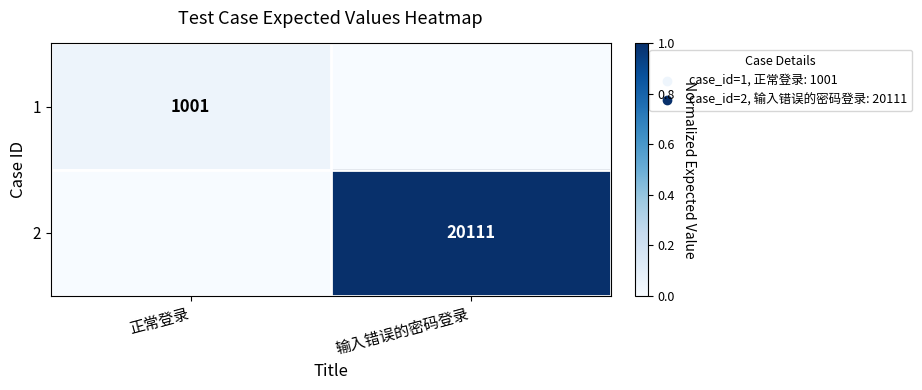

Between 正常登录 and 输入错误的密码登录, which is larger?

正常登录